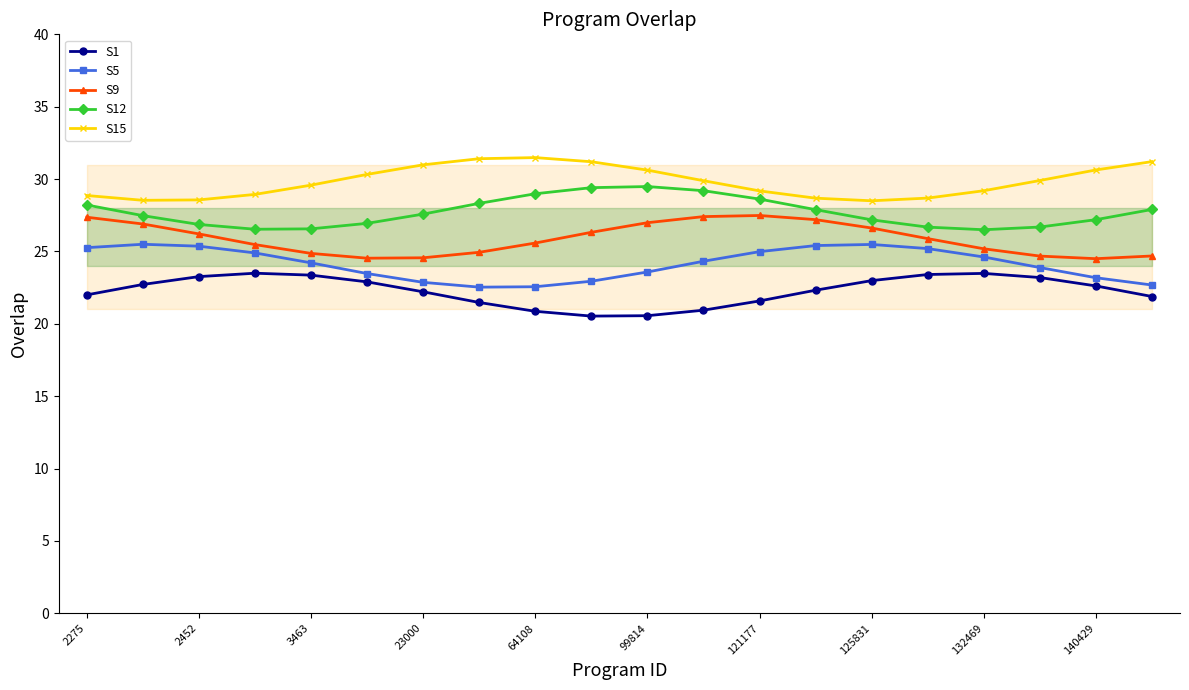

What is the difference between the maximum and minimum values in the S12 series?

3.0